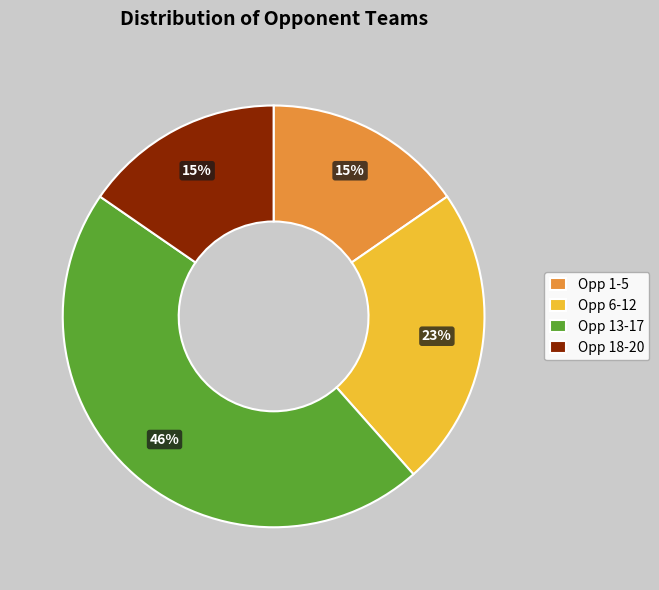

Combined, do Opp 1-5 and Opp 18-20 account for over 50%?

No